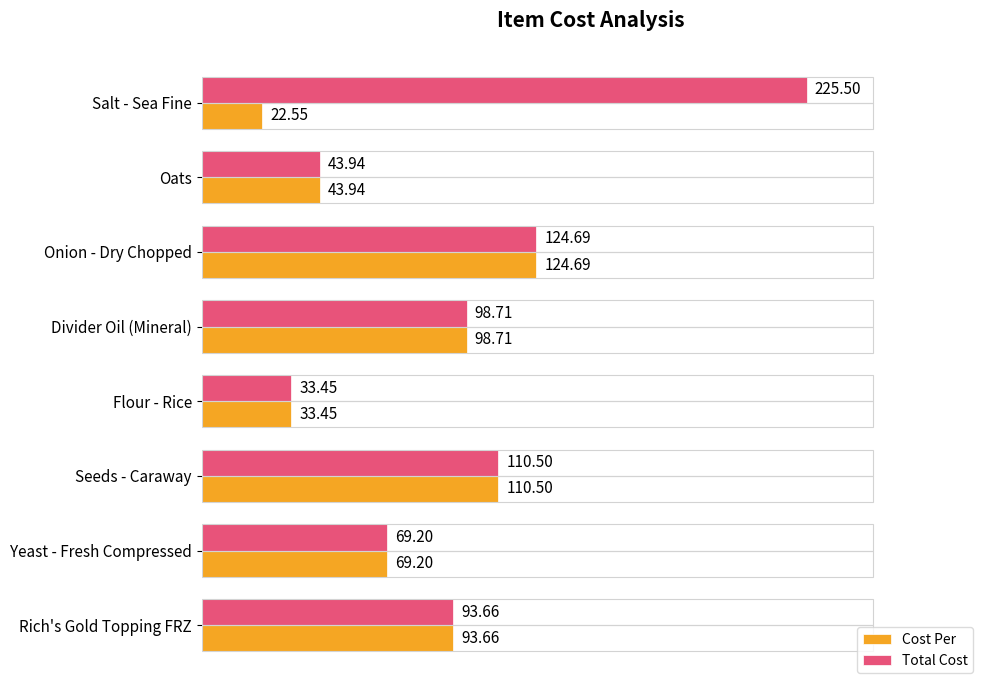

List the series in order of their overall mean, lowest first.

Cost Per, Total Cost